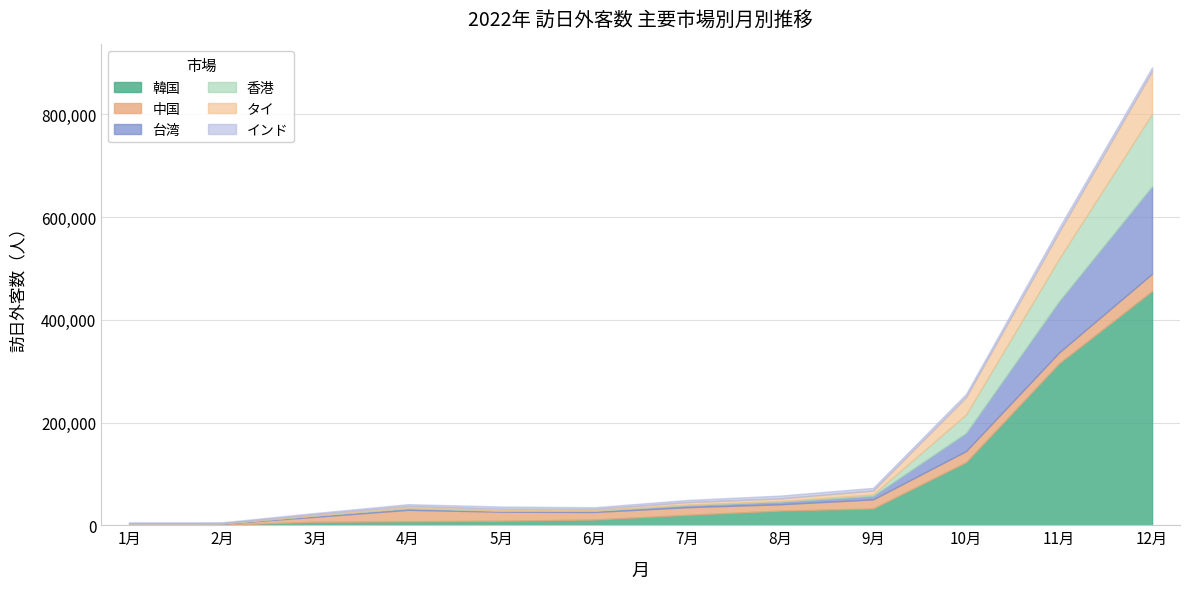

Where is the first local maximum for 香港?

4月